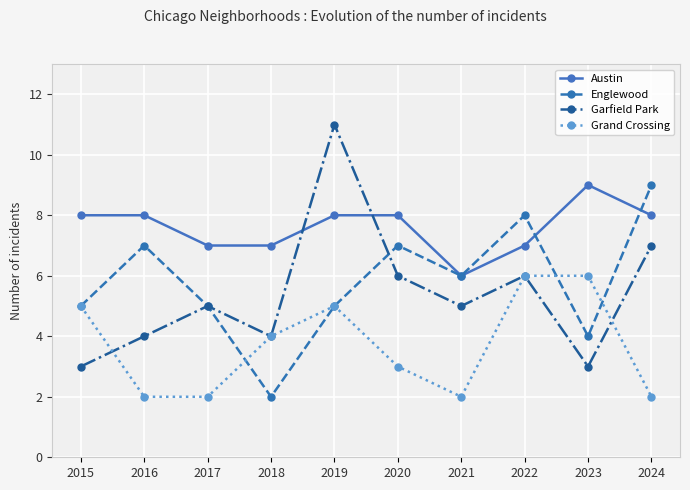

What is the greatest value displayed?

11